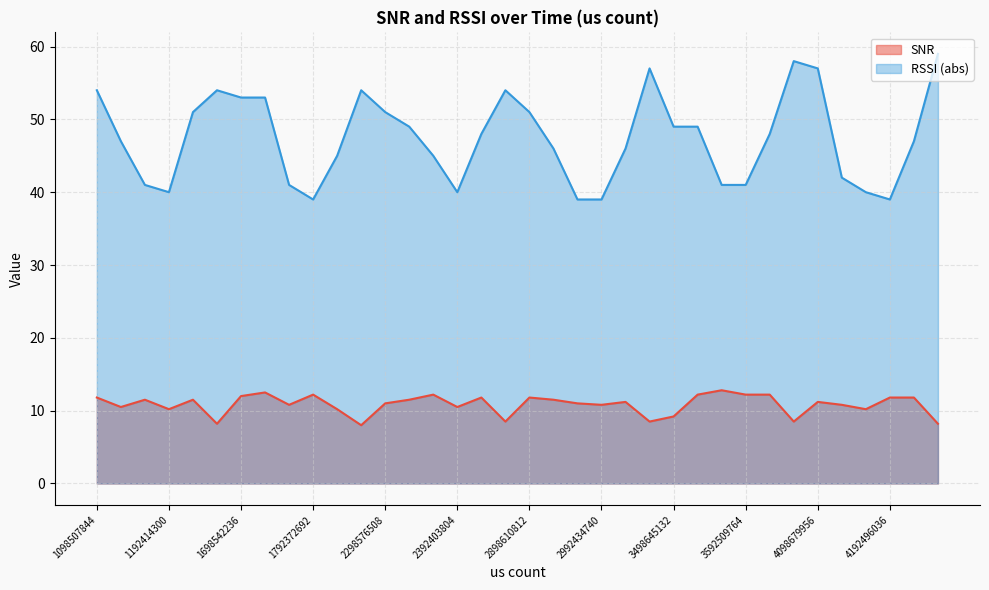

Rank the series by their average value, from lowest to highest.

SNR, RSSI (abs)